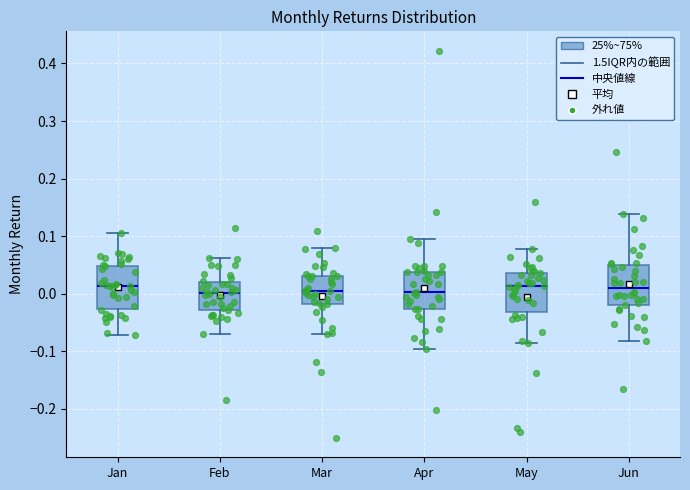

Reading left to right, read every box against the y-axis: the position of its median line, the range the box covers, and the ends of its whiskers. The values are not printed on the chart, so give them approximately, as read against the axis.

Jan: median 0.01, box -0.03 to 0.05, whiskers -0.07 to 0.11
Feb: median 0.00, box -0.03 to 0.02, whiskers -0.07 to 0.06
Mar: median 0.00, box -0.02 to 0.03, whiskers -0.07 to 0.08
Apr: median 0.00, box -0.03 to 0.04, whiskers -0.10 to 0.10
May: median 0.01, box -0.03 to 0.04, whiskers -0.09 to 0.08
Jun: median 0.01, box -0.02 to 0.05, whiskers -0.08 to 0.14